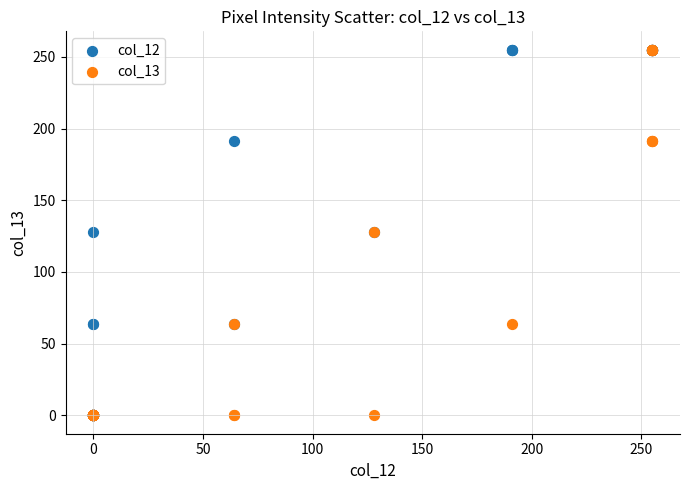

What are all the series names shown in the legend?

col_12, col_13